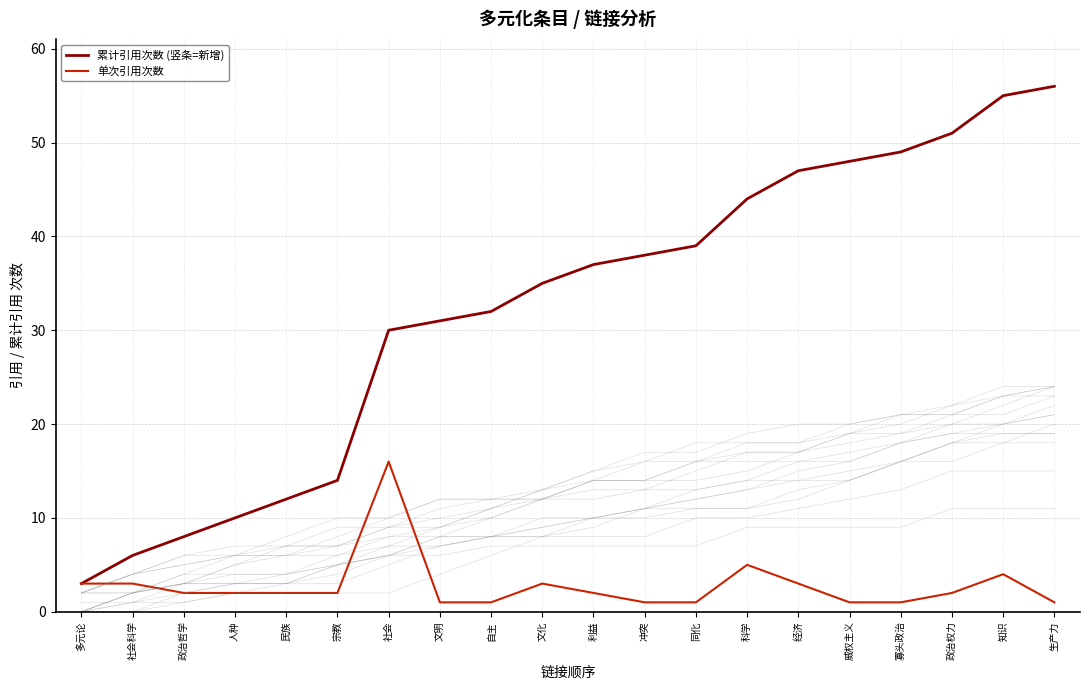

What is the difference between the second highest and minimum values in the 累计引用次数 (竖条=新增) series?

52